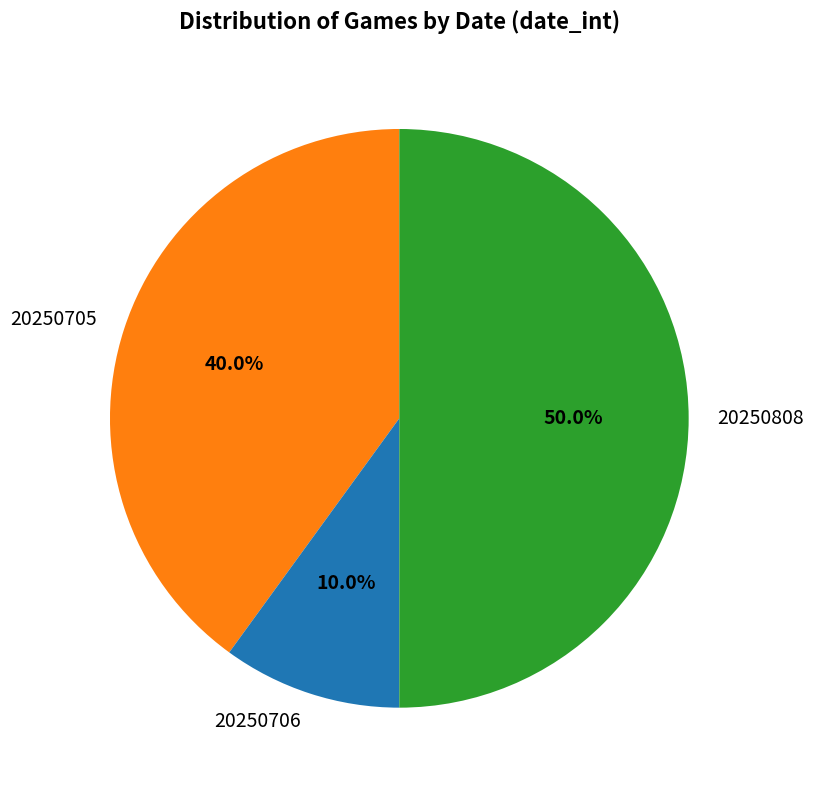

Does 20250705 account for over 50% of the chart?

No